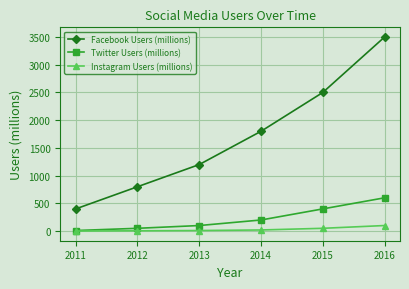

What are all the series names shown in the legend?

Facebook Users (millions), Twitter Users (millions), Instagram Users (millions)